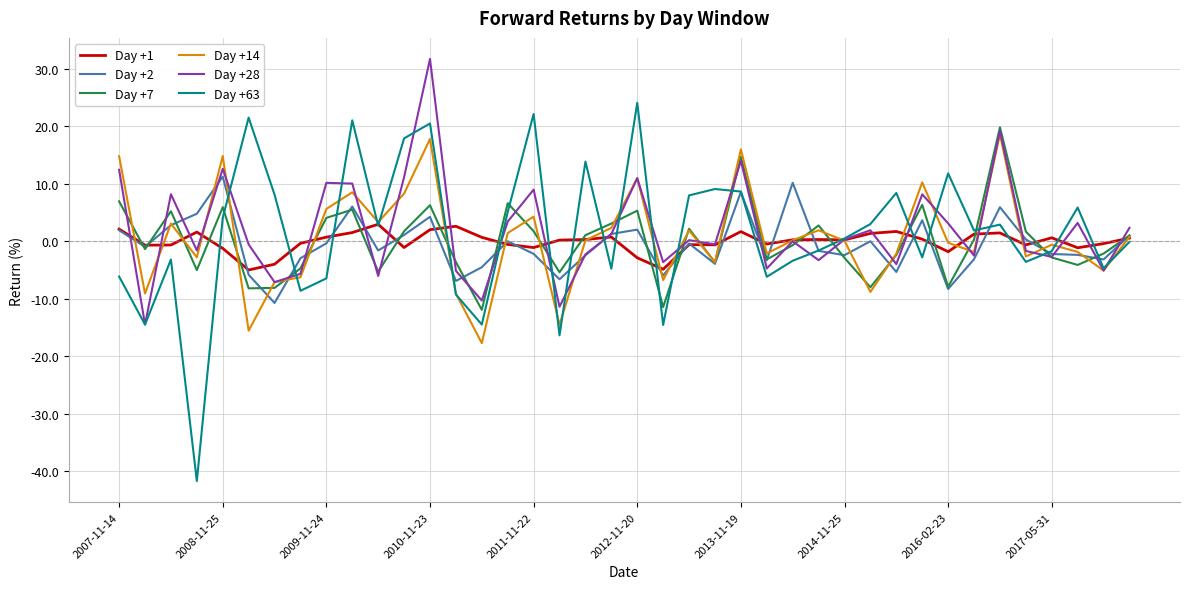

Is this an area chart (filled region under the line)?

No